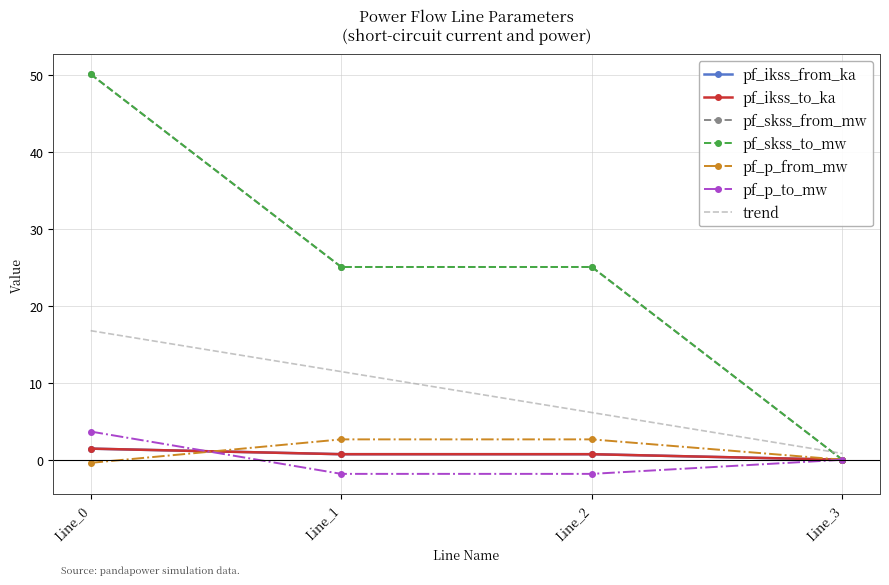

What is the value of the pf_skss_to_mw point at the 1st from the left?

50.1